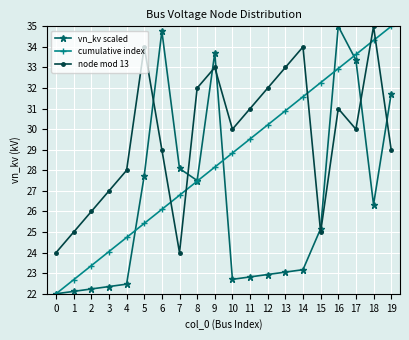

Reading left to right, extract all data points from this chart.

vn_kv scaled: 0=22.0	1=22.1	2=22.2	3=22.4	4=22.5	5=27.7	6=34.8	7=28.1	8=27.5	9=33.7	10=22.7	11=22.8	12=22.9	13=23.1	14=23.2	15=25.2	16=35.0	17=33.4	18=26.3	19=31.7
cumulative index: 0=22.0	1=22.7	2=23.4	3=24.1	4=24.7	5=25.4	6=26.1	7=26.8	8=27.5	9=28.2	10=28.8	11=29.5	12=30.2	13=30.9	14=31.6	15=32.3	16=32.9	17=33.6	18=34.3	19=35.0
node mod 13: 0=24.0	1=25.0	2=26.0	3=27.0	4=28.0	5=34.0	6=29.0	7=24.0	8=32.0	9=33.0	10=30.0	11=31.0	12=32.0	13=33.0	14=34.0	15=25.0	16=31.0	17=30.0	18=35.0	19=29.0